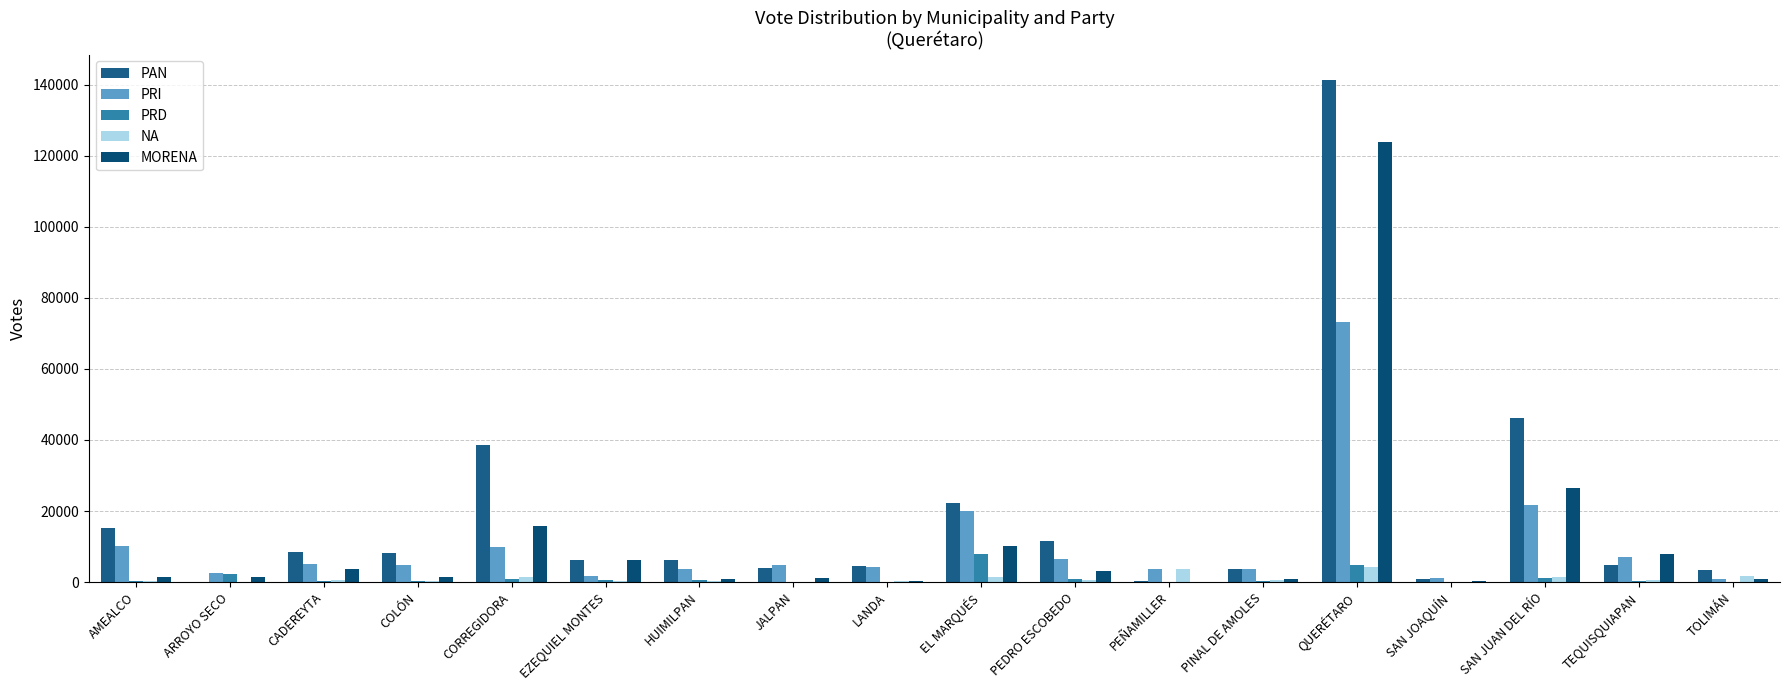

What position from the left is JALPAN?

8